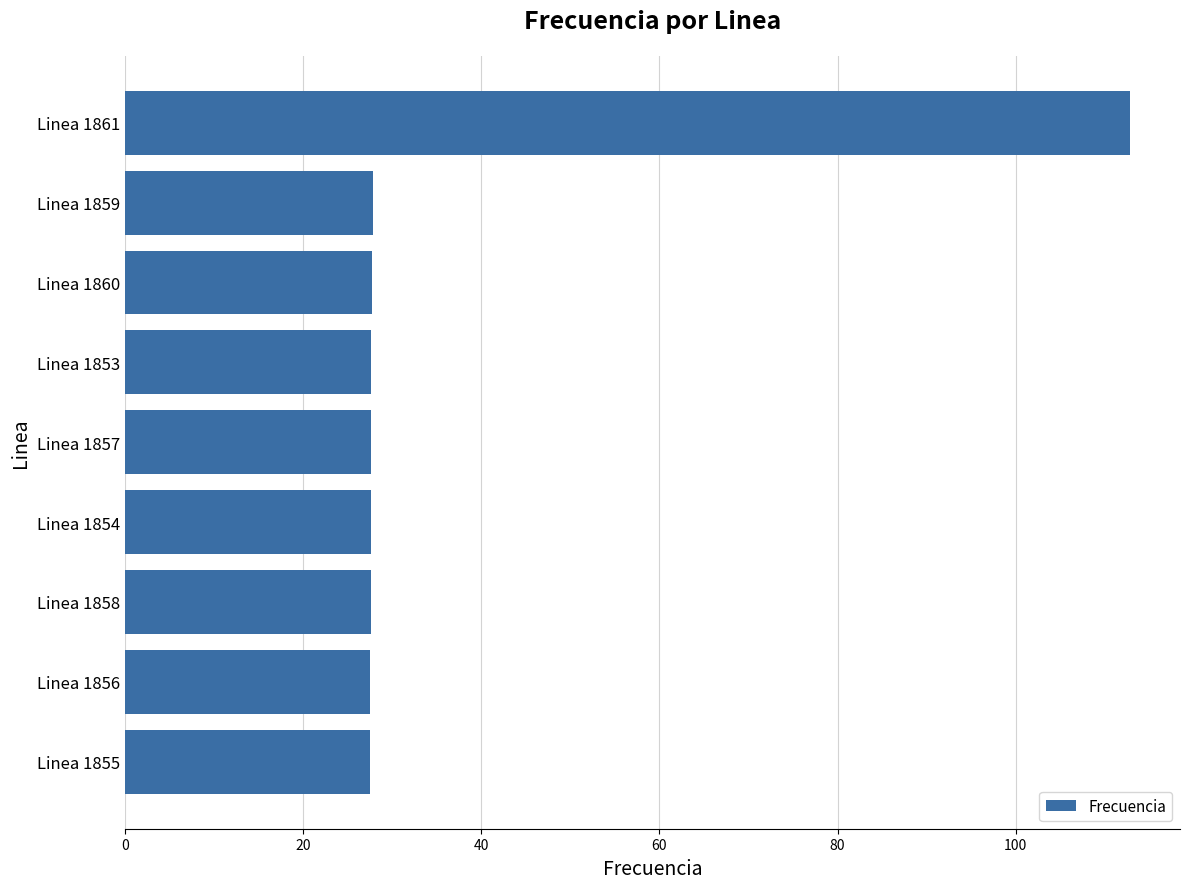

Is it true that the value at Linea 1855 is 47.4?

False